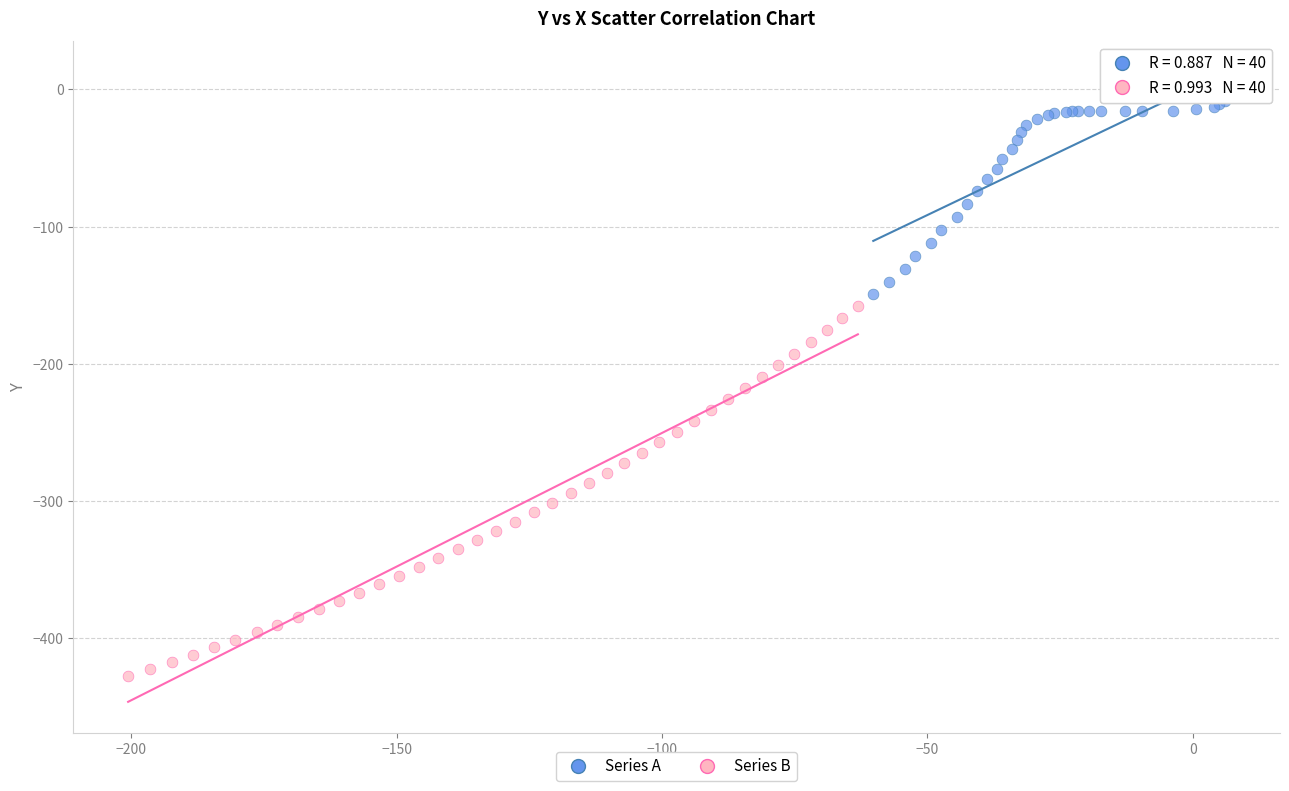

Which series has the largest Y range (max minus min)?

Series B